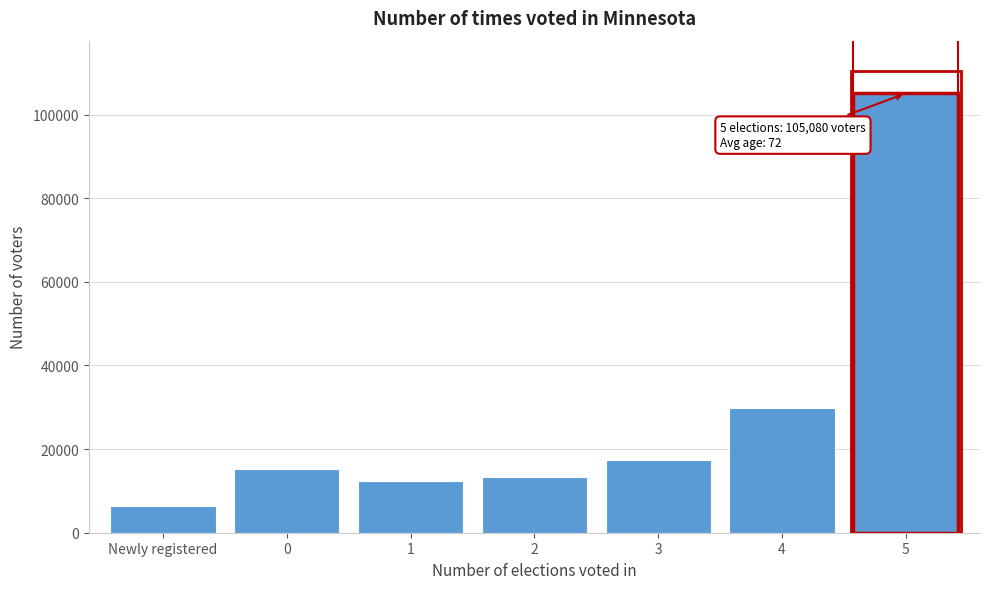

Reading left to right, extract all data points from this chart.

Newly registered=6384	0=15244	1=12467	2=13366	3=17511	4=29745	5=105080